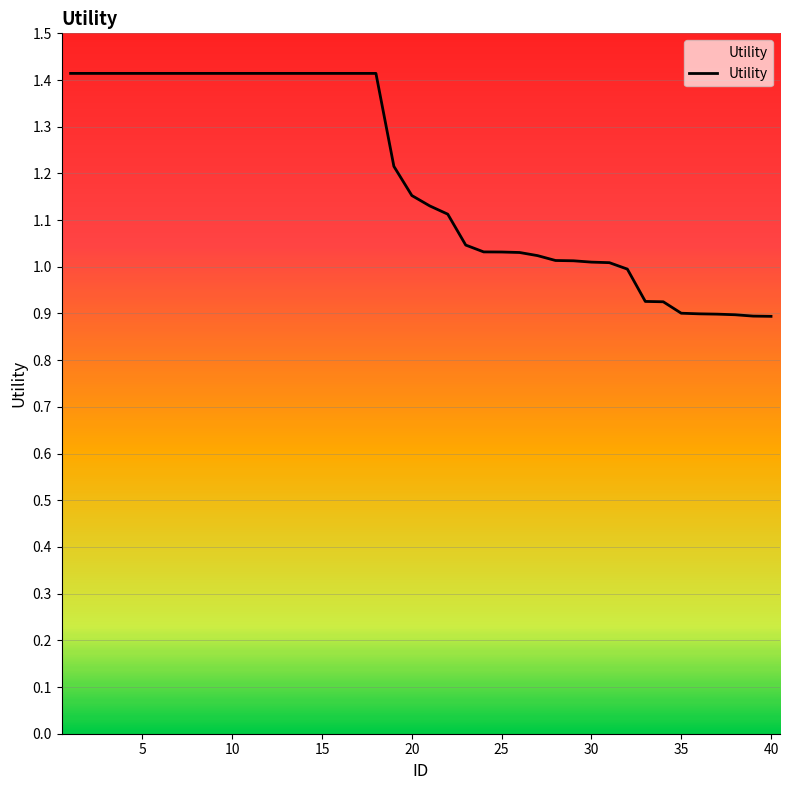

What is the difference between the maximum and minimum values?

0.5